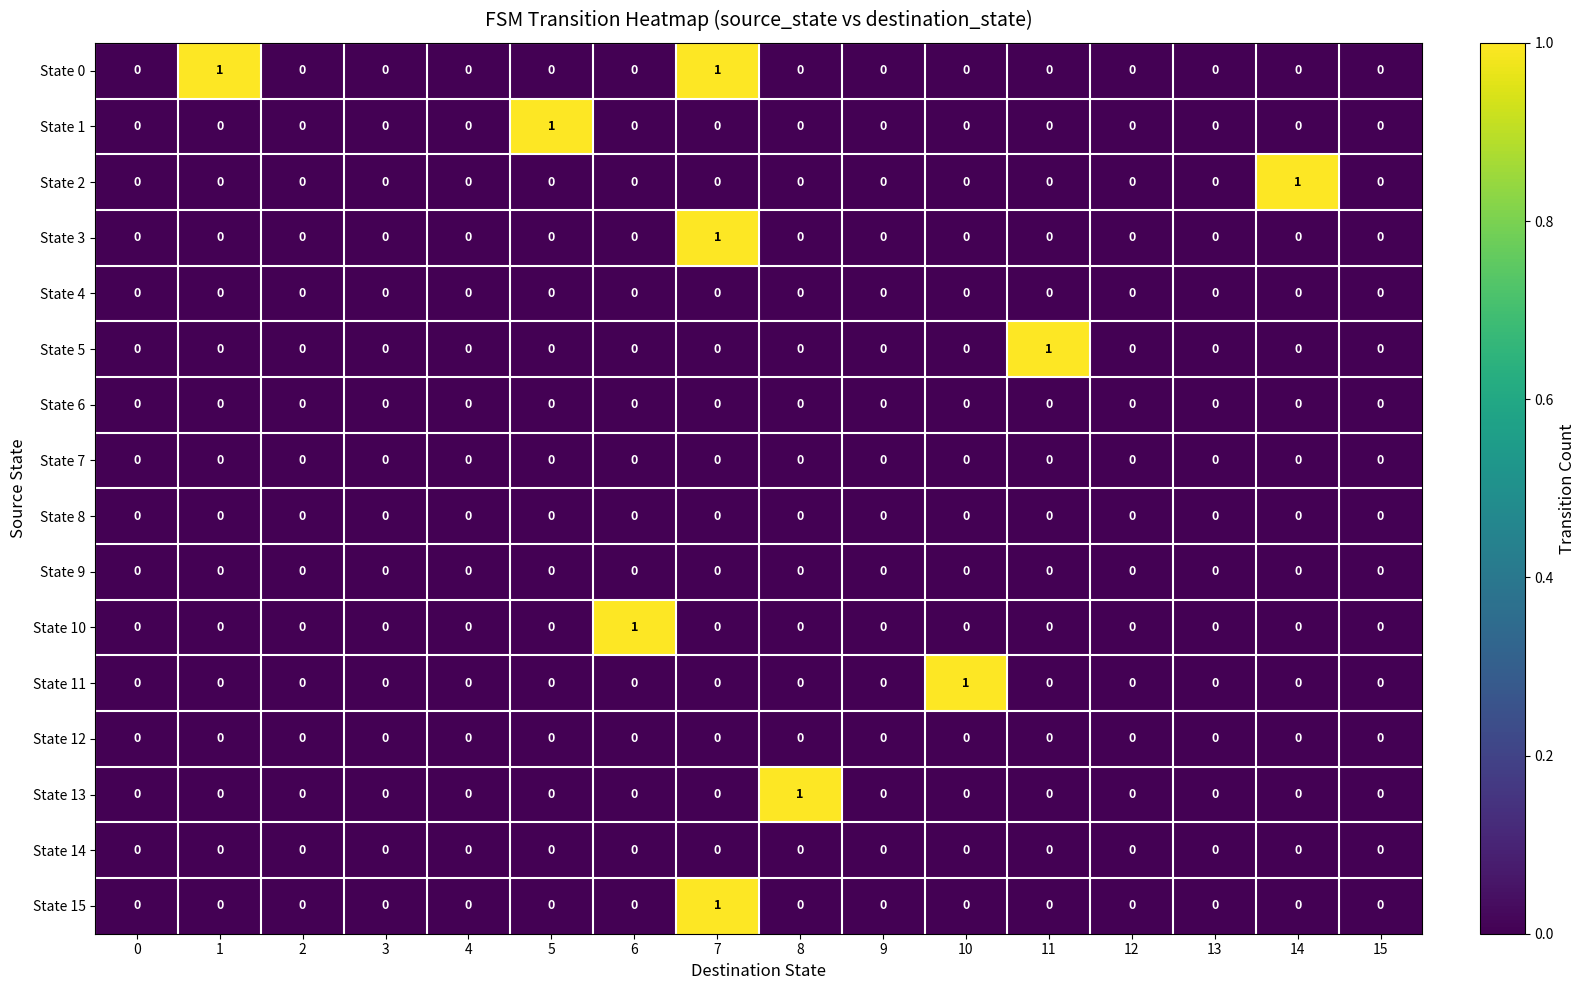

Which category has the highest value in the State 1 series?

5